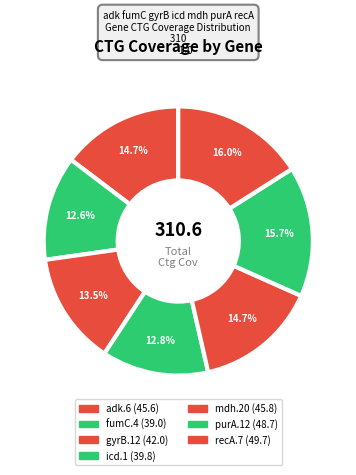

Rank the categories by value from highest to lowest.

recA.7, purA.12, mdh.20, adk.6, gyrB.12, icd.1, fumC.4